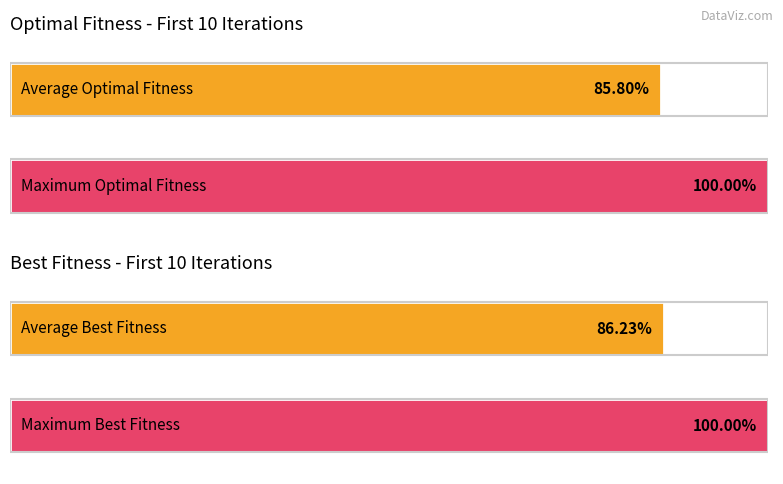

The Best Fitness series shows 383 at 2. True or false?

False